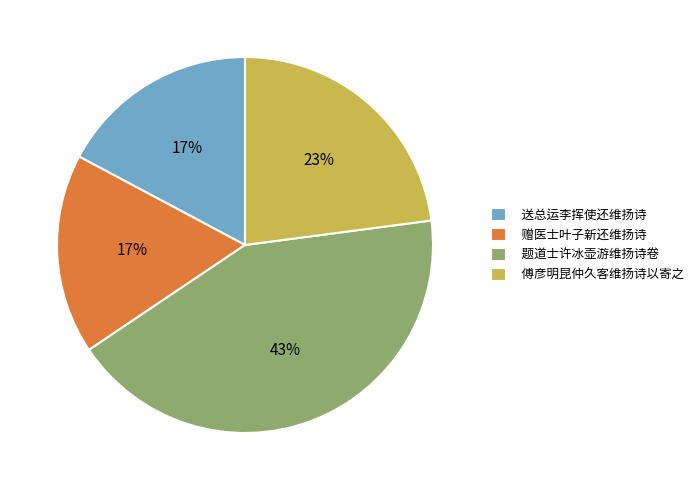

Does 赠医士叶子新还维扬诗 account for over 50% of the chart?

No